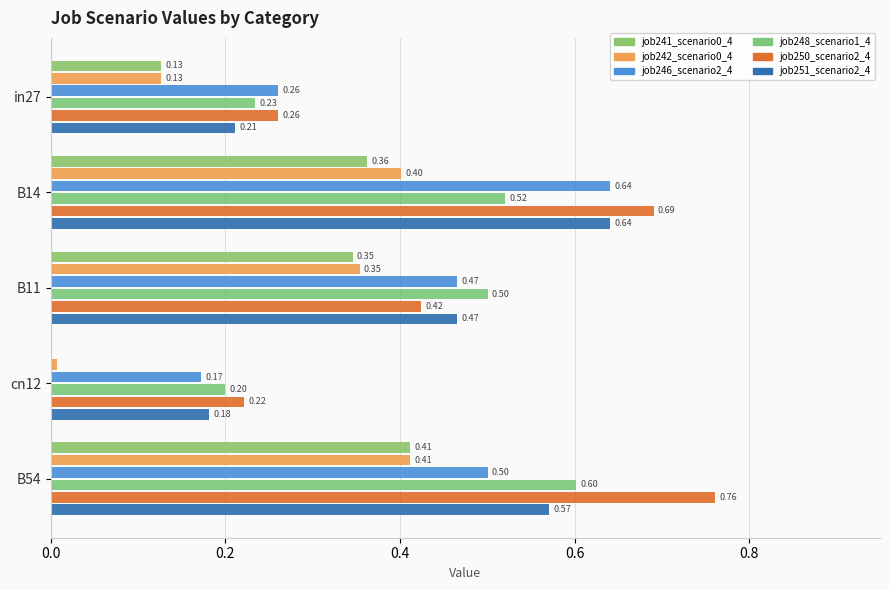

Count the number of data series in this chart.

6